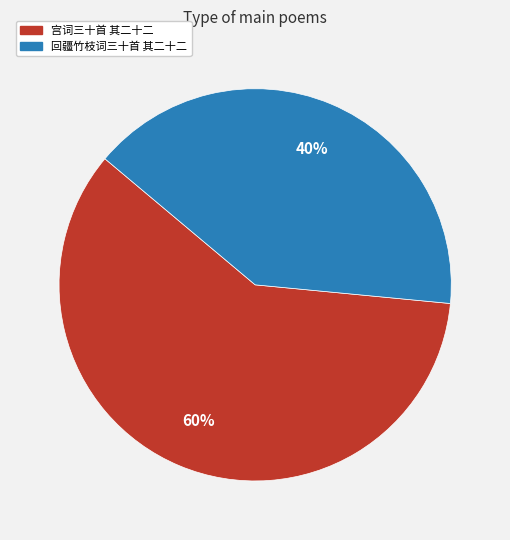

Which has a higher value, 回疆竹枝词三十首 其二十二 or 宫词三十首 其二十二?

宫词三十首 其二十二